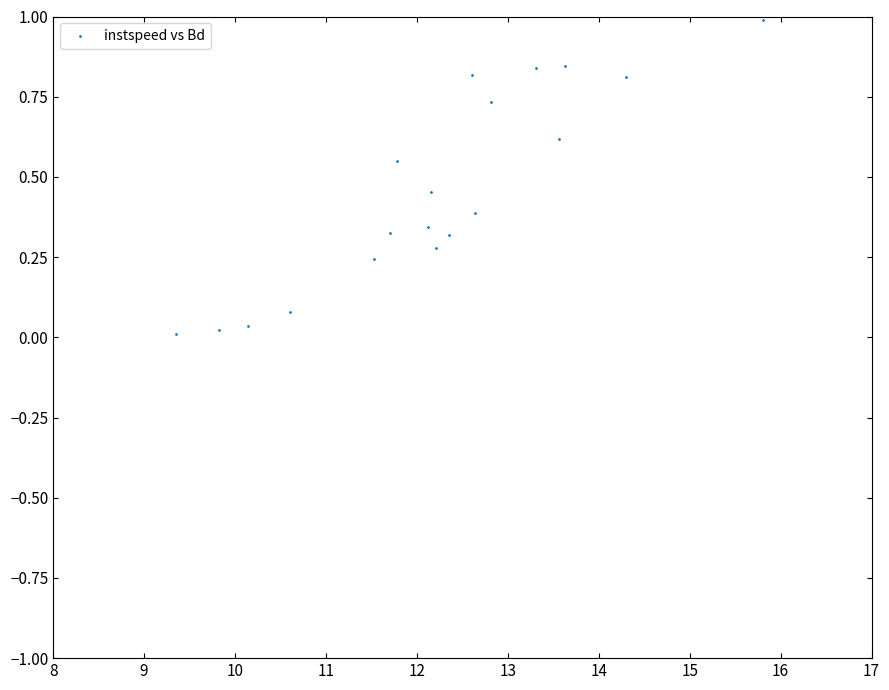

What is the range of X values (max minus min)?

6.5